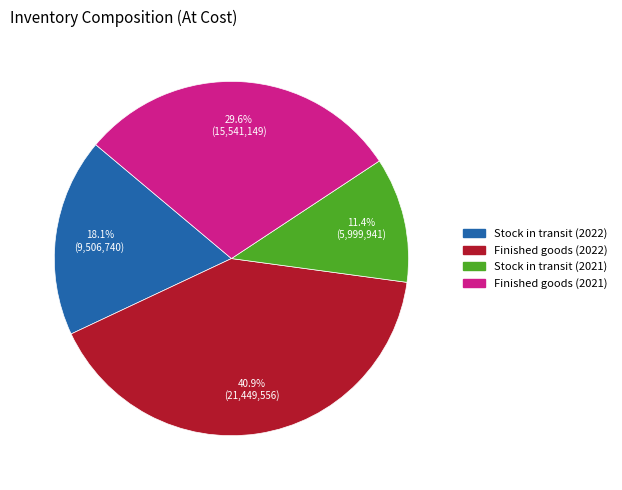

Combined, do Finished goods (2022) and Stock in transit (2022) account for over 50%?

Yes